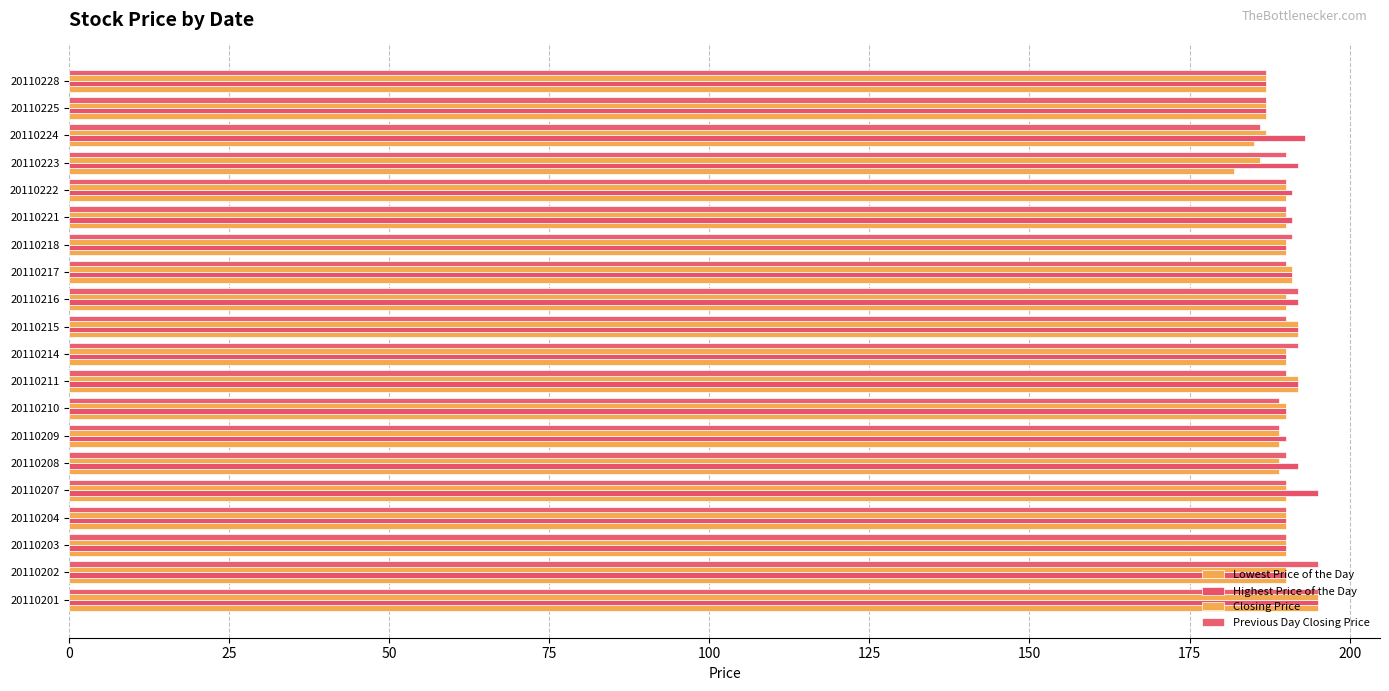

What is the value of the Previous Day Closing Price bar at the 18th from the left?

186